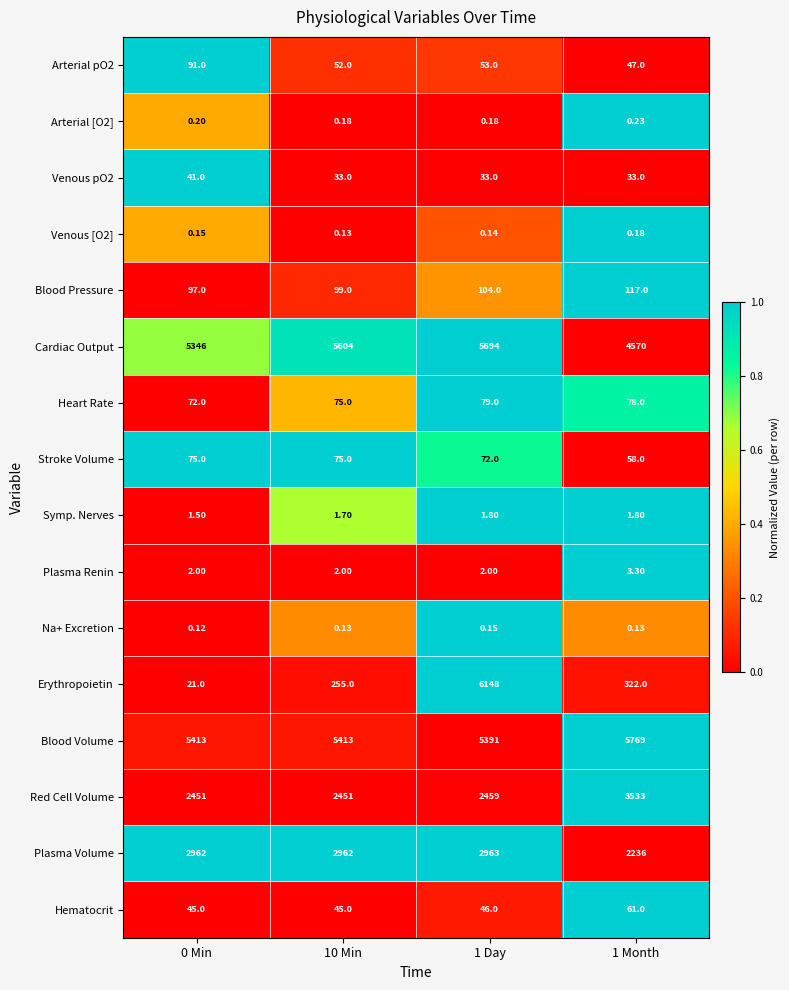

At 1 Day, list the series in order from smallest to largest.

Venous [O2], Na+ Excretion, Arterial [O2], Symp. Nerves, Plasma Renin, Venous pO2, Hematocrit, Arterial pO2, Stroke Volume, Heart Rate, Blood Pressure, Red Cell Volume, Plasma Volume, Blood Volume, Cardiac Output, Erythropoietin